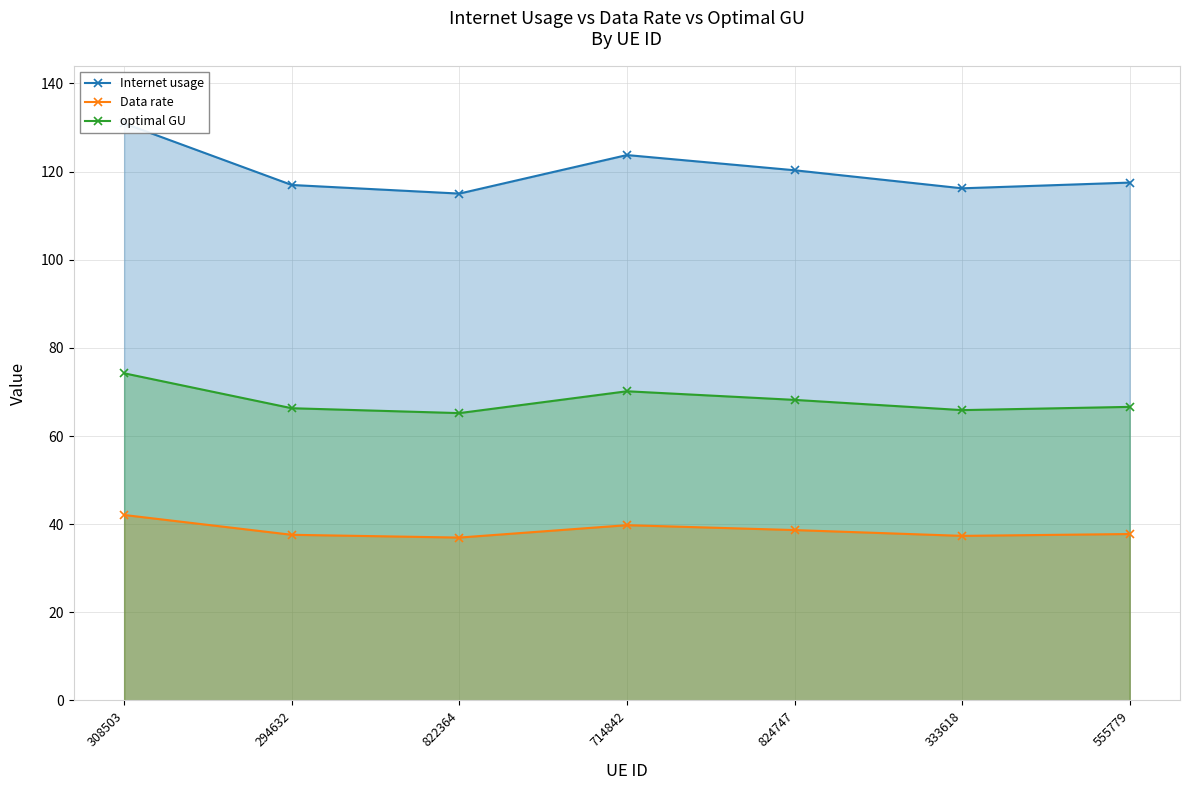

Which series has the largest total across all categories?

Internet usage